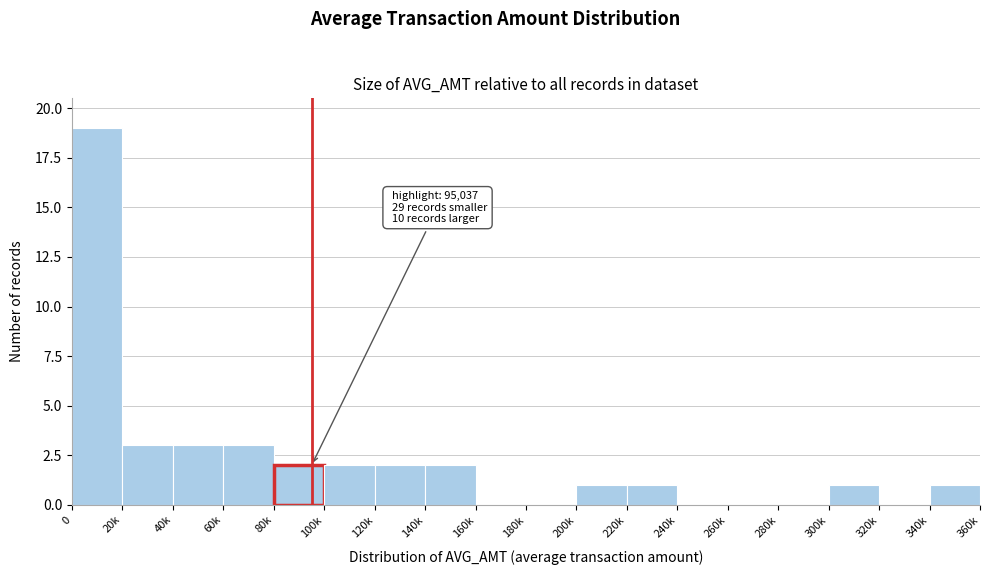

Reading right to left, list all the values displayed in this chart.

340k=1	320k=0	300k=1	280k=0	260k=0	240k=0	220k=1	200k=1	180k=0	160k=0	140k=2	120k=2	100k=2	80k=2	60k=3	40k=3	20k=3	0=19